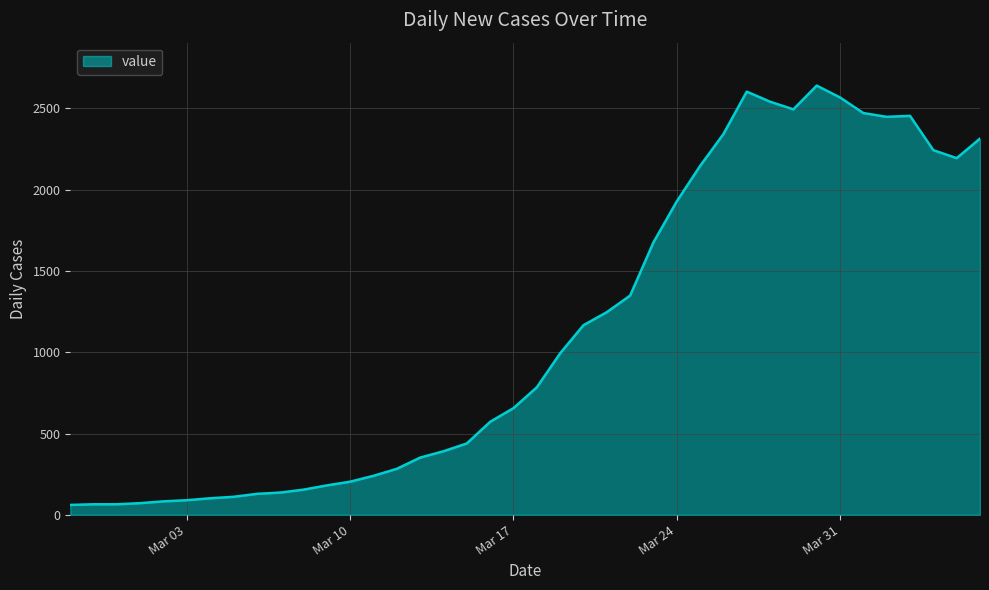

What is the minimum value shown in the chart?

61